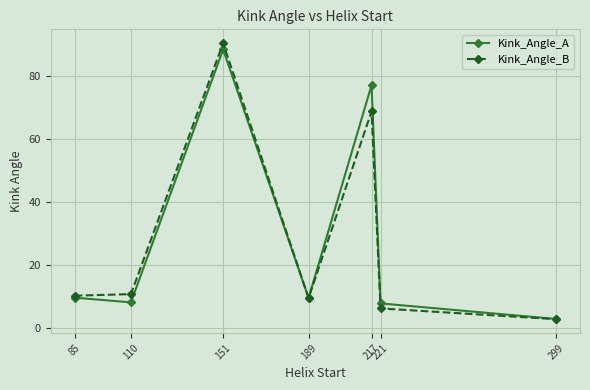

Read the Kink_Angle_A value at 299.

2.9